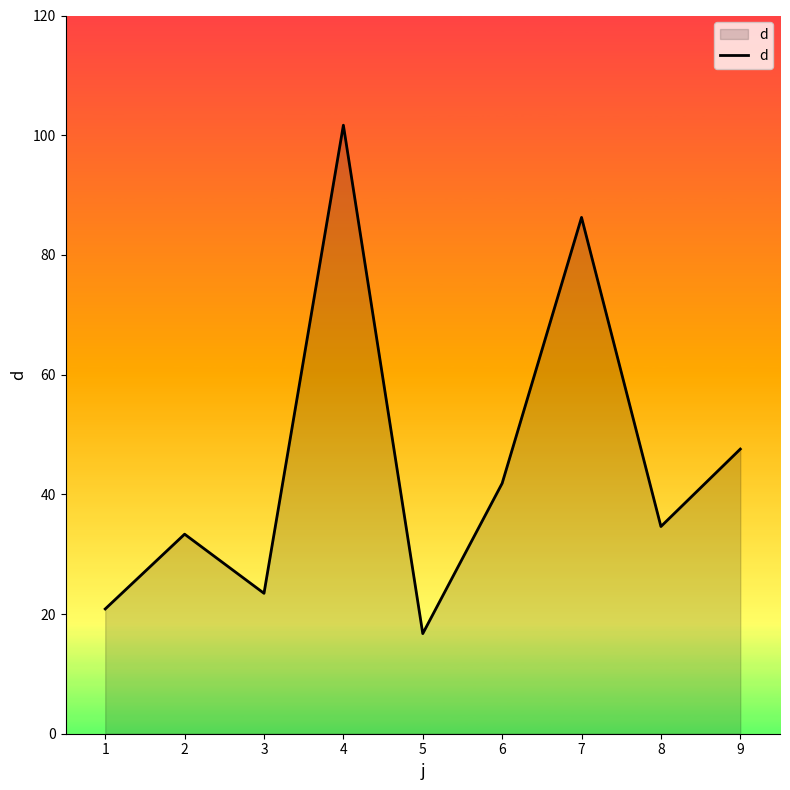

Which has a higher value, 3 or 7?

7